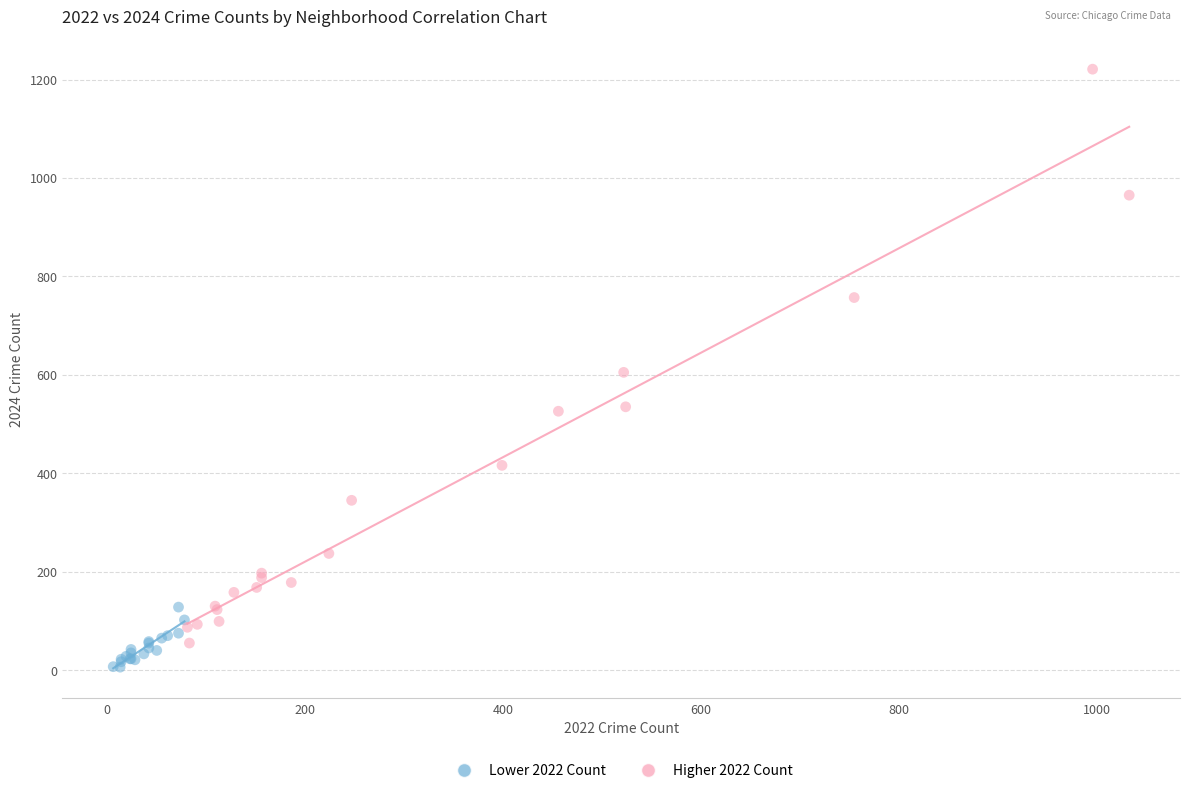

Which series has the widest spread of Y values?

Higher 2022 Count